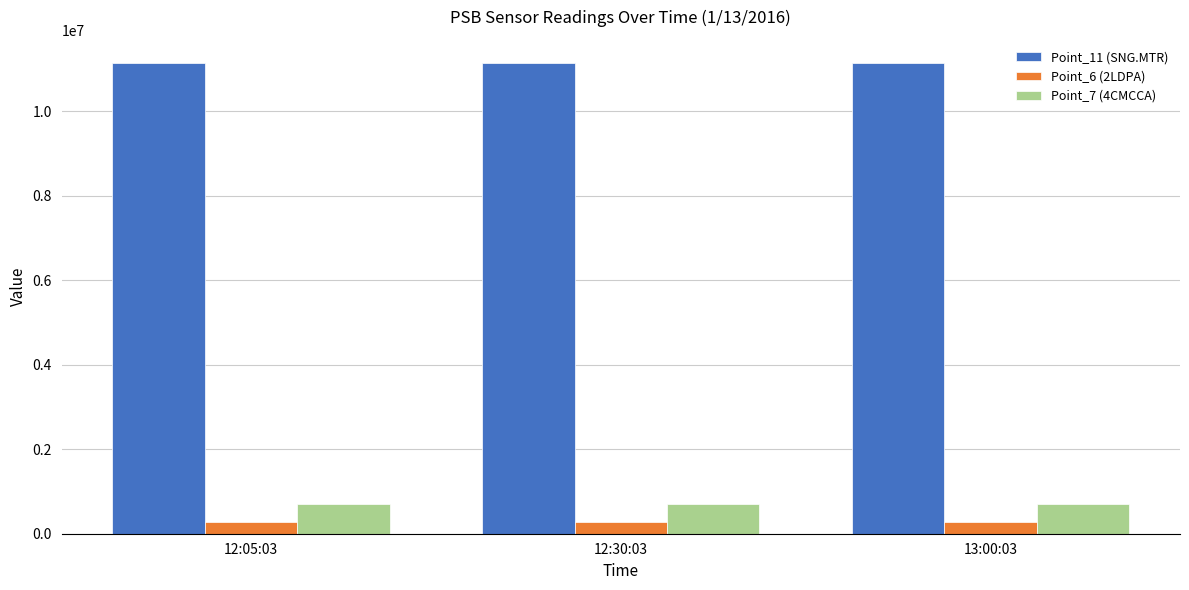

What is the spread (max minus min) of values at 12:30:03?

10842659